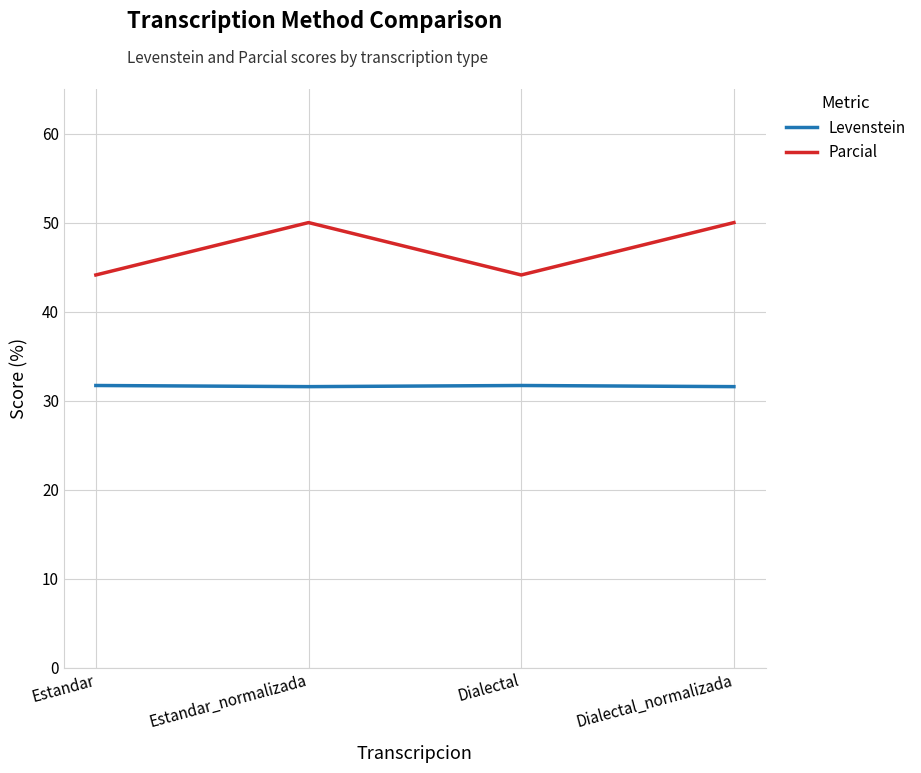

What are all the series names shown in the legend?

Levenstein, Parcial